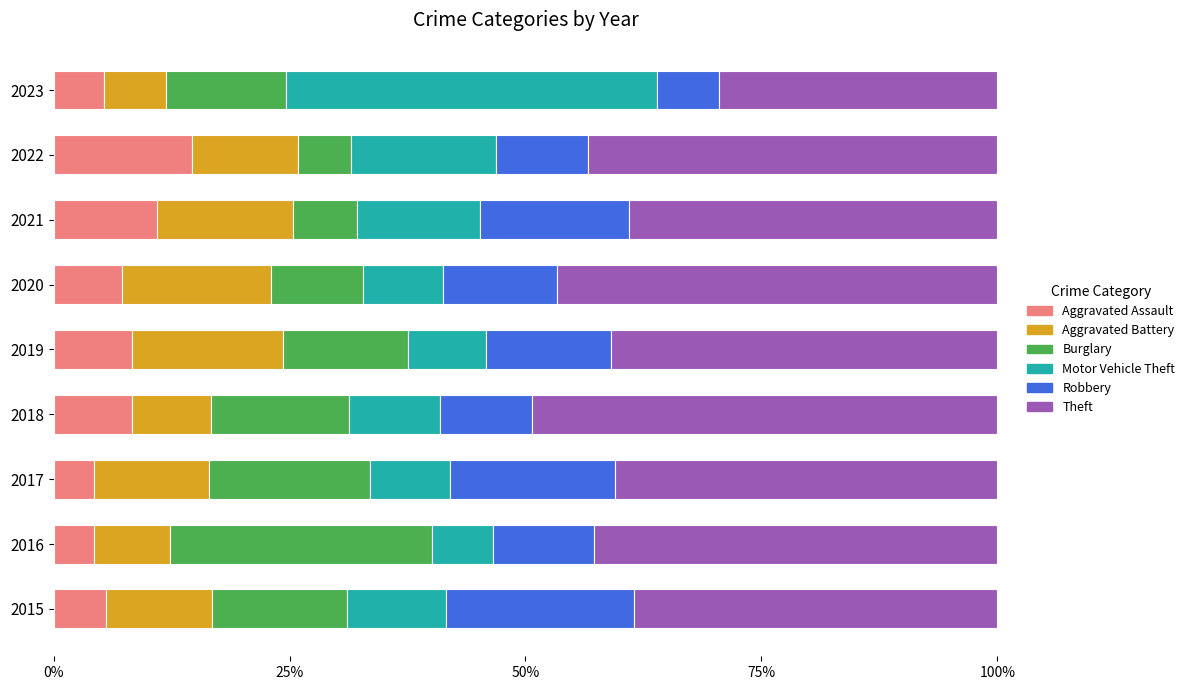

Is it true that Aggravated Assault equals 4.2 at 2017?

True